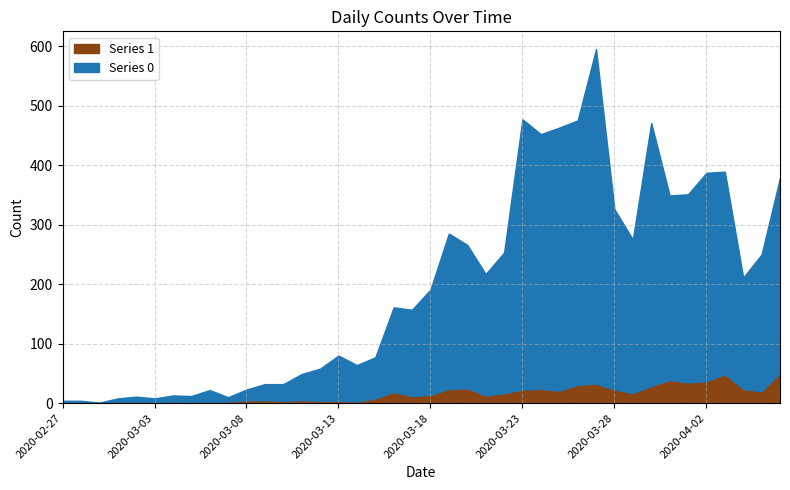

What is the value of the Series 1 point at the 10th from the left?

3